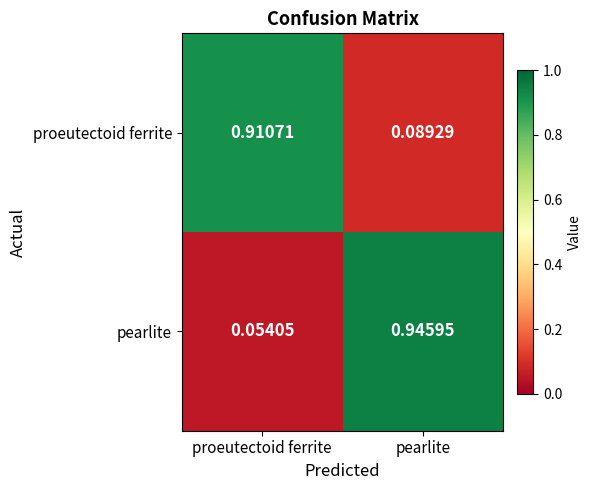

At which label does pearlite reach its peak?

pearlite